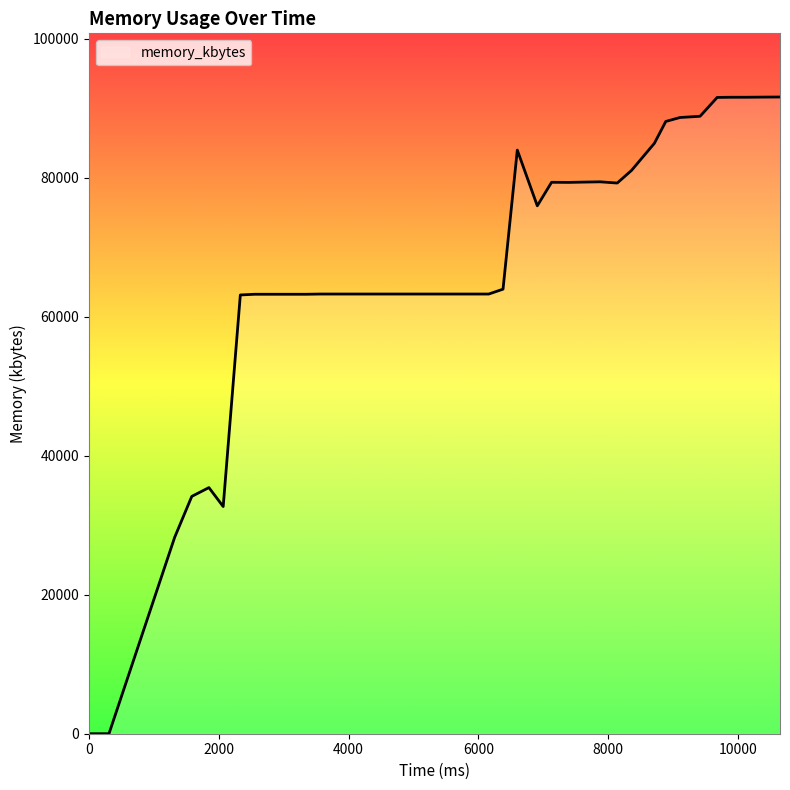

What is the maximum value shown in the chart?

91592